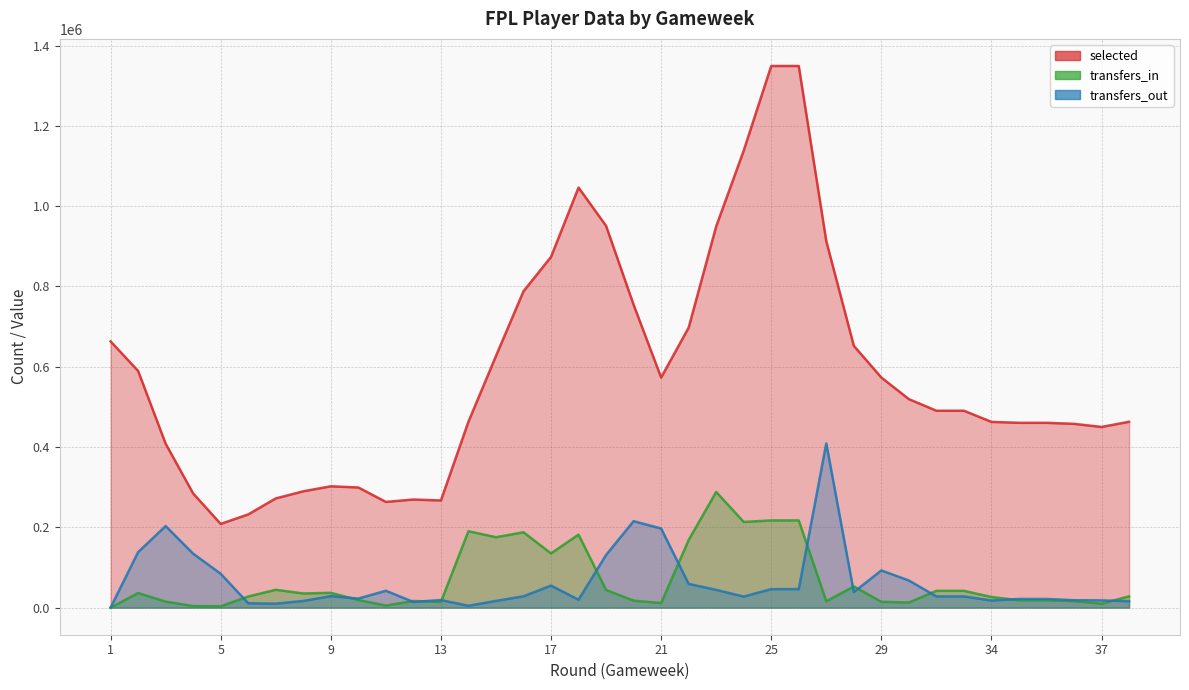

Rank the series by their maximum value, from highest to lowest.

selected, transfers_out, transfers_in